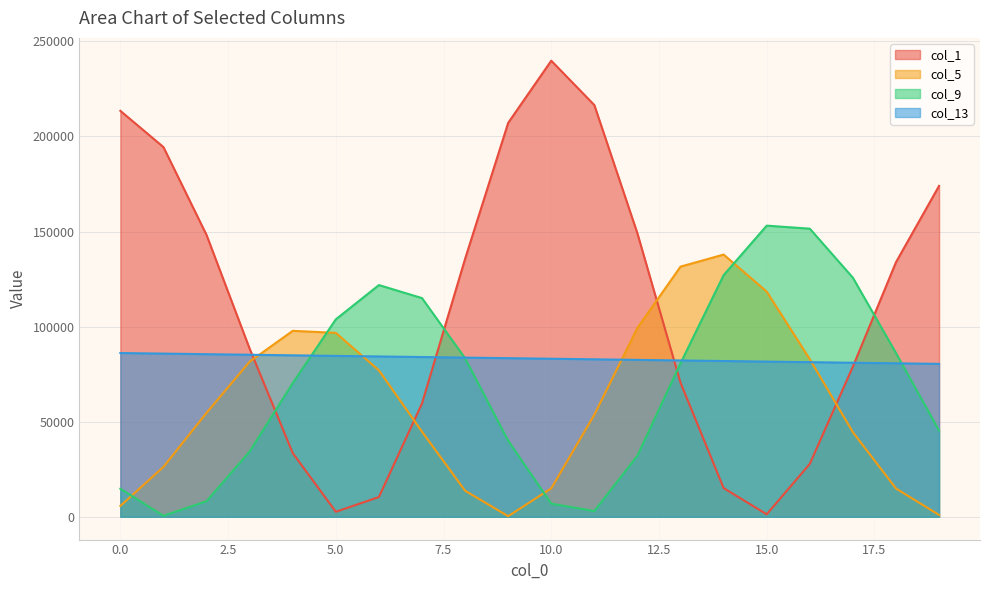

At which category is the sum across all series the highest?

13